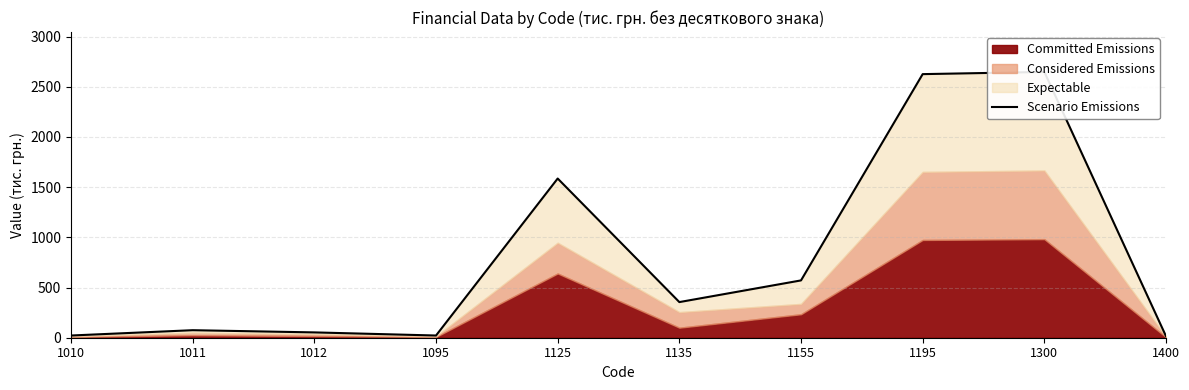

Reading right to left, list all the values displayed in this chart.

1400=15	1300=2648	1195=2626	1155=571	1135=355	1125=1586	1095=22	1012=53	1011=75	1010=22